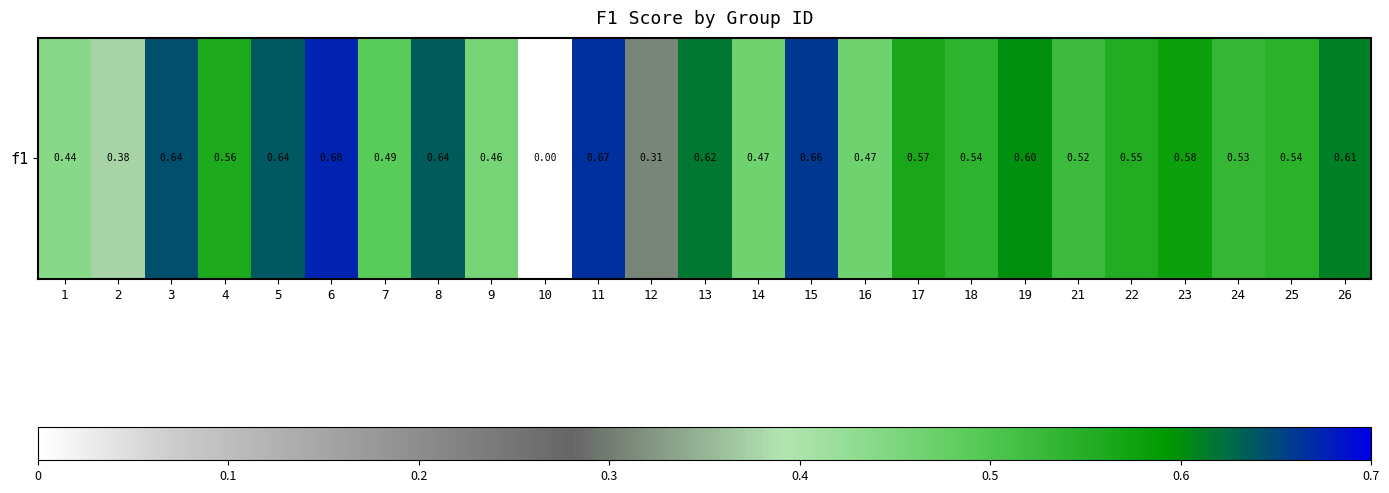

Which category has the lowest value across all series?

10